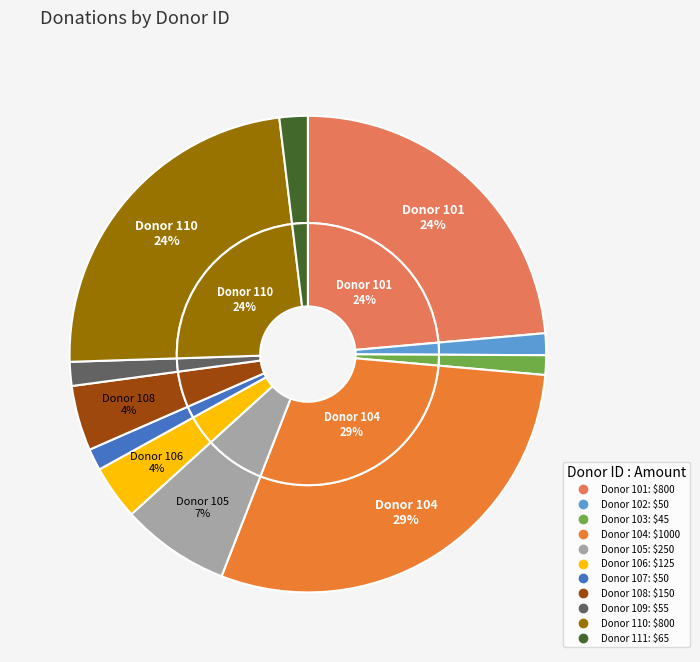

How many segments does this pie chart have?

11